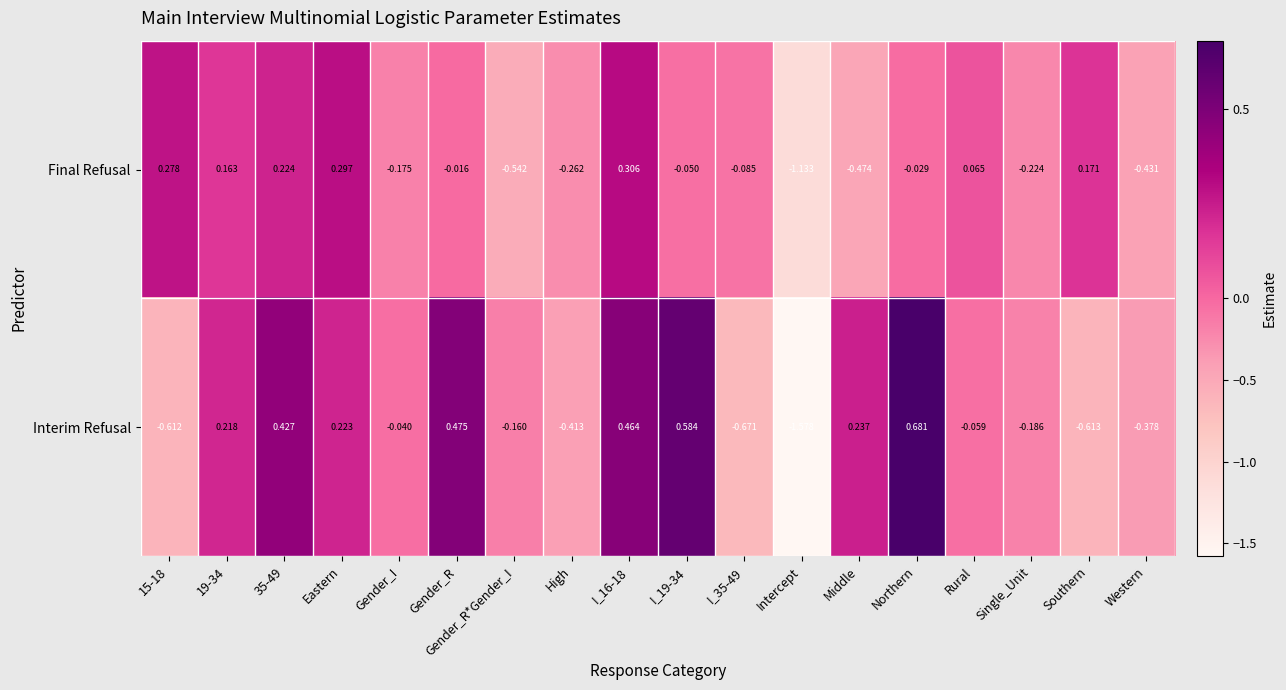

How many distinct data groups are displayed?

2